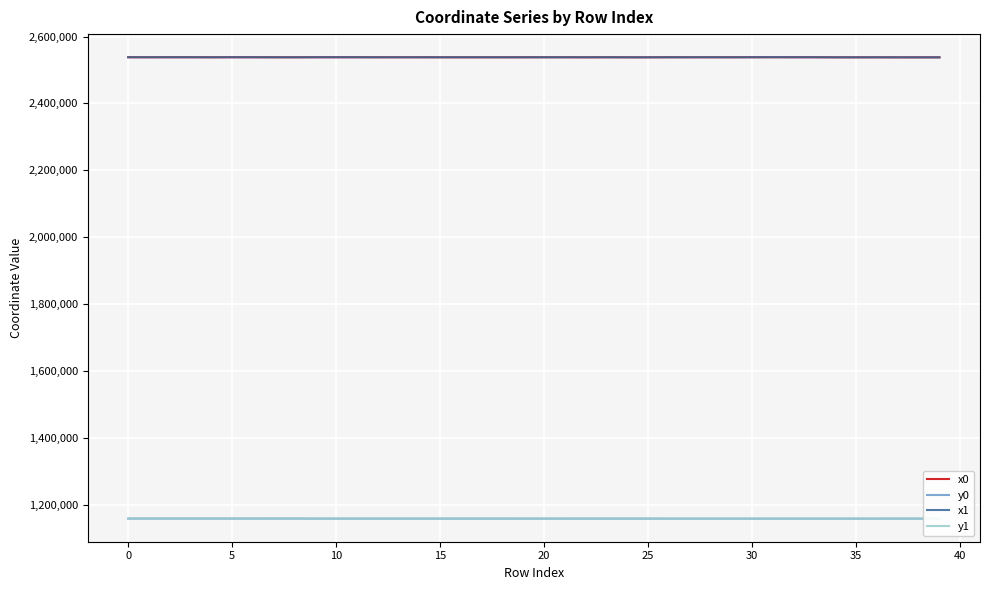

True or false: y0 and x1 cross at least once.

False